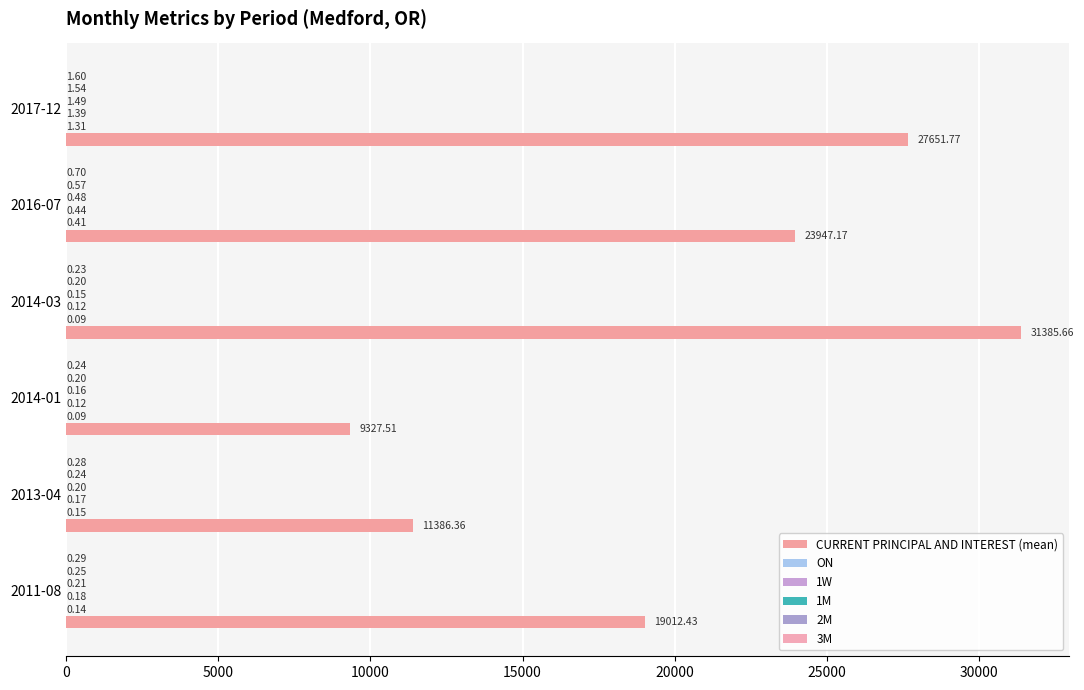

What is the value of the 1M bar at the 6th from the left?

1.5